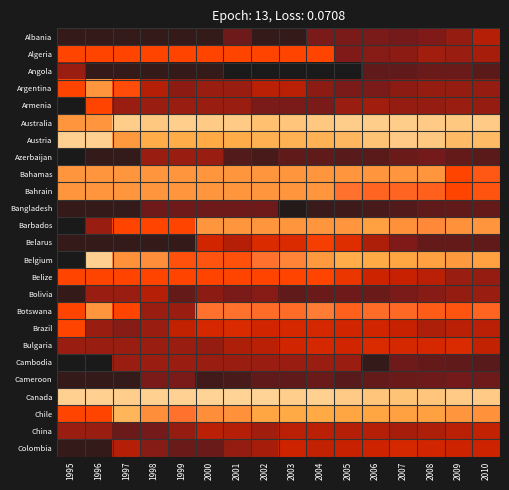

Is it true that Colombia equals 45.7 at 1997?

False